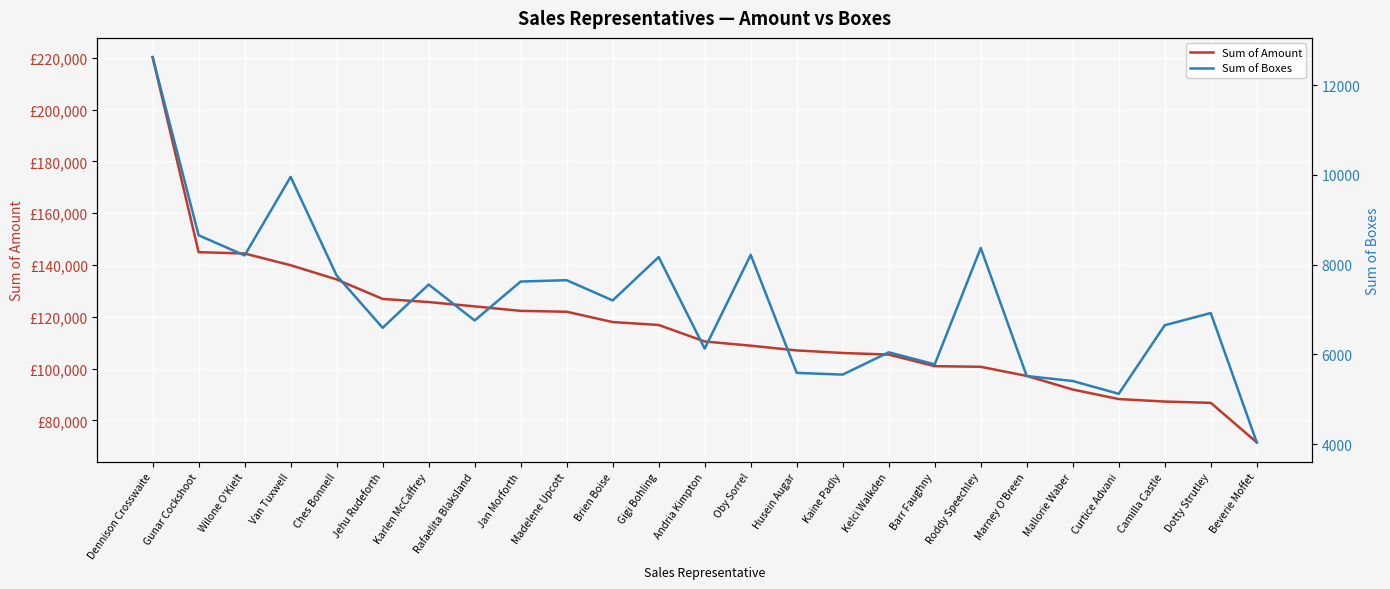

True or false: Sum of Boxes and Sum of Amount cross at least once.

False